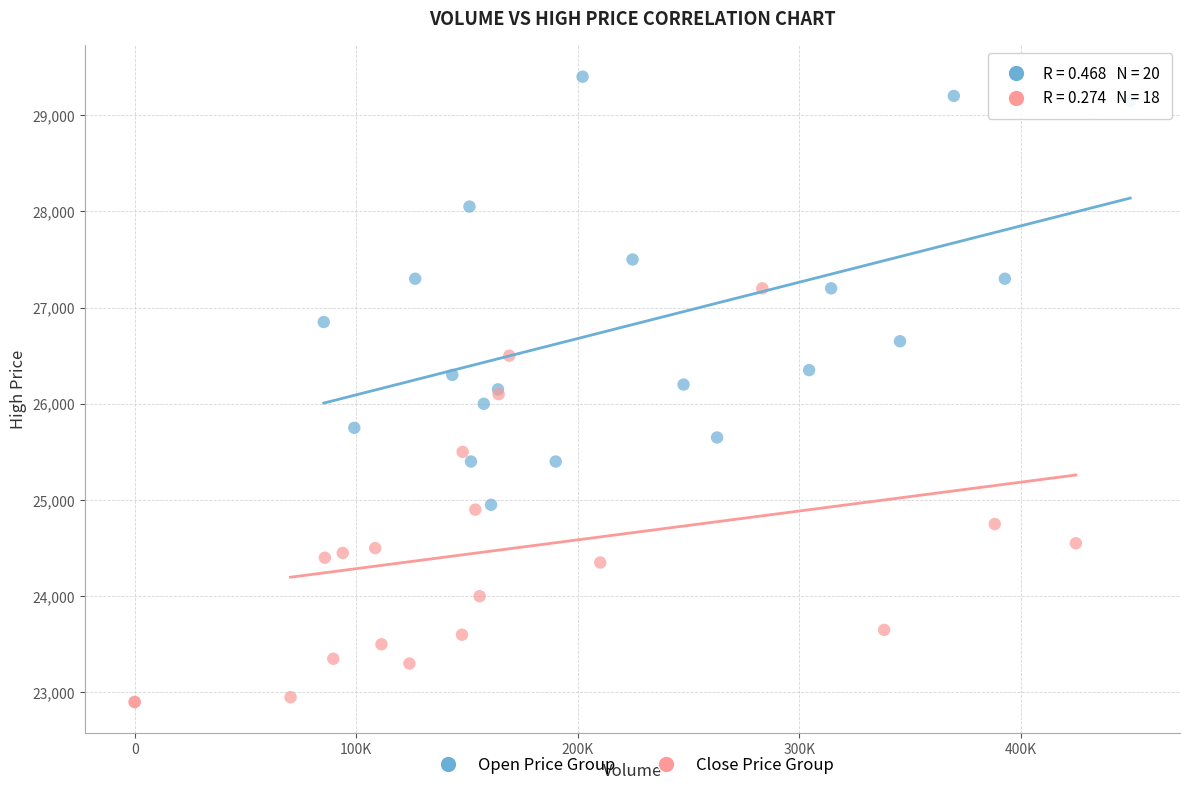

What are all the series names shown in the legend?

Open Price Group, Close Price Group